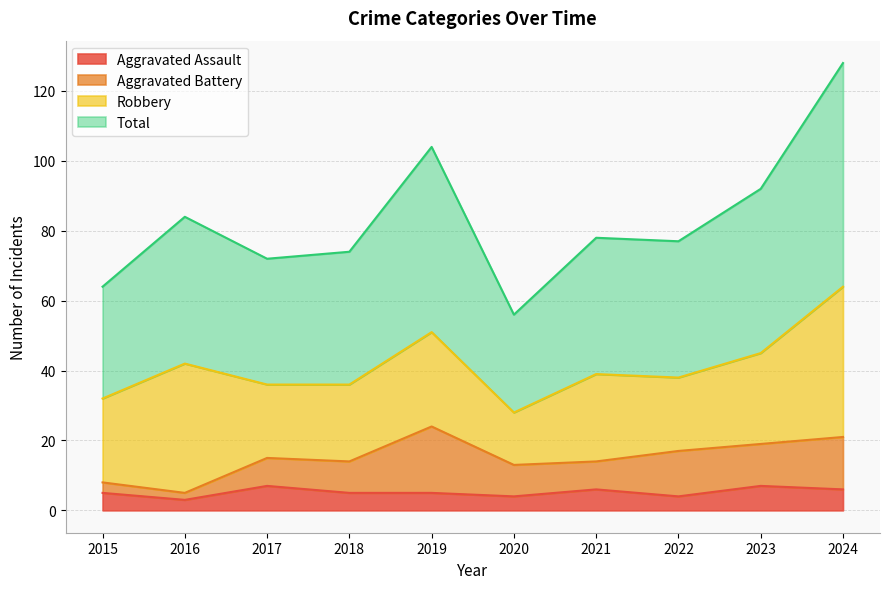

Is it true that Aggravated Assault equals 7 at 2023?

True